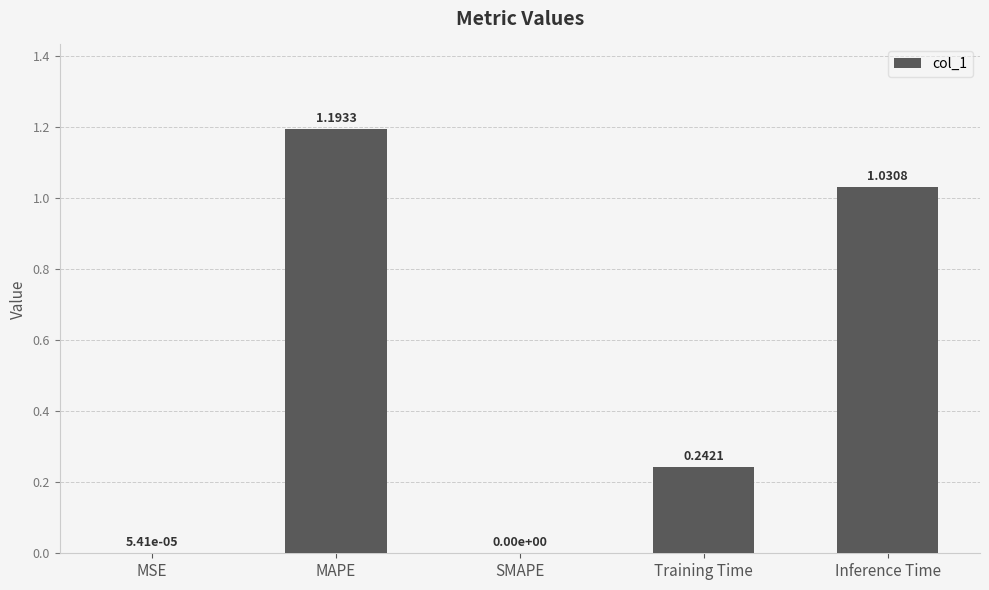

At which label is the value closest to 0?

SMAPE